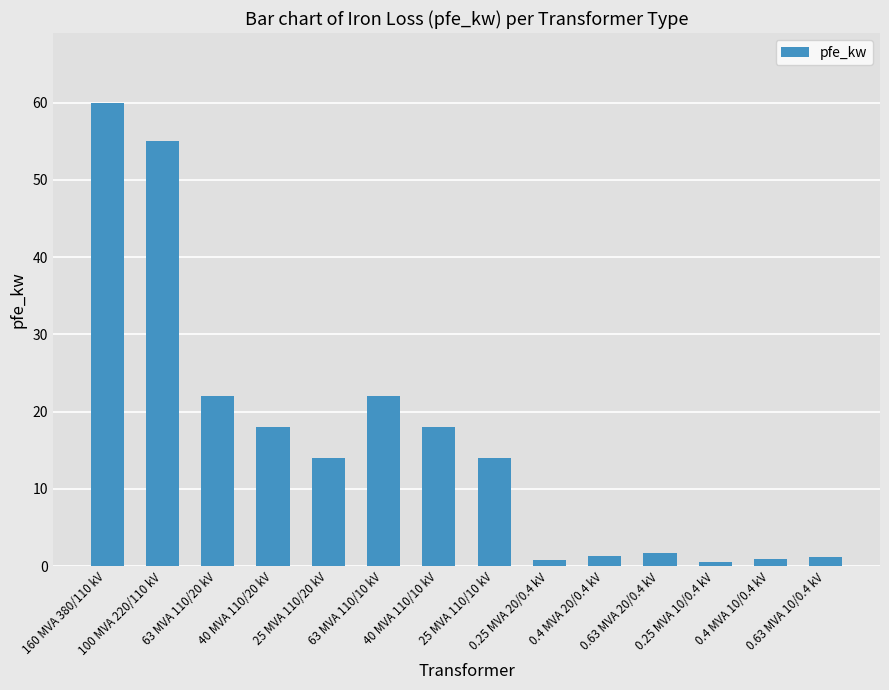

What is the difference between the values at 0.25 MVA 20/0.4 kV and 63 MVA 110/10 kV?

21.2